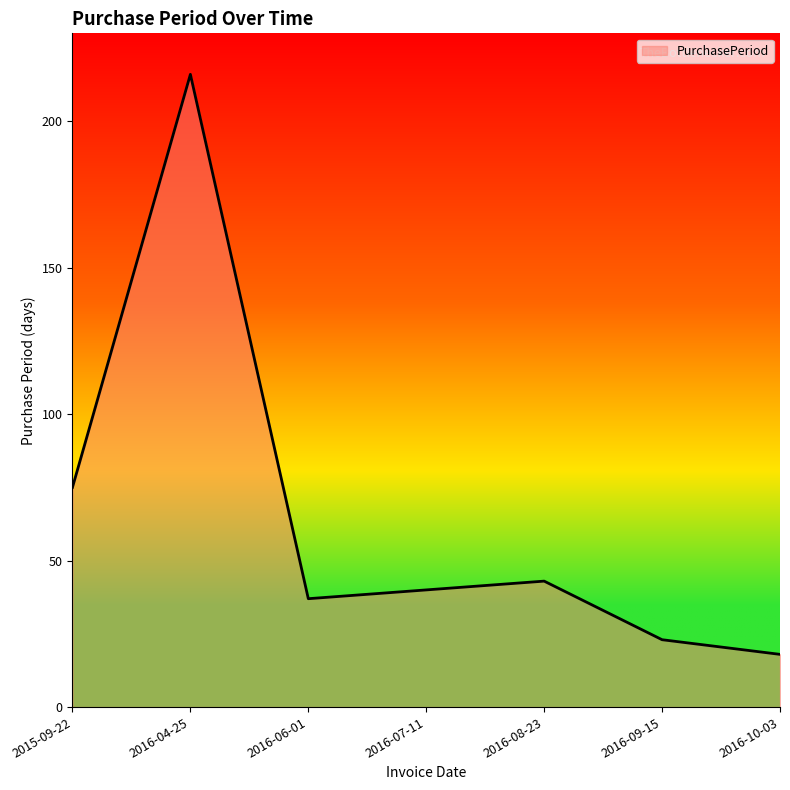

What position from the right is 2016-10-03?

1